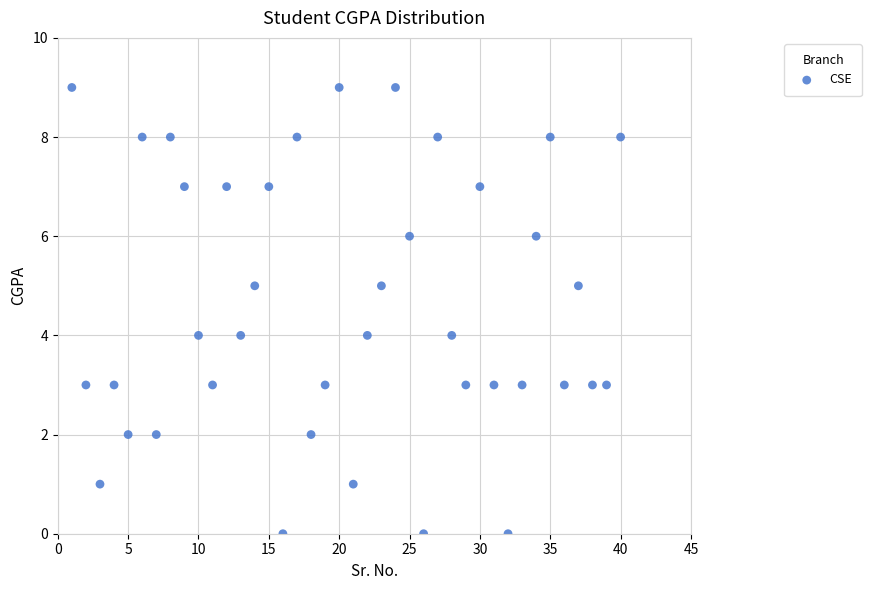

What is the range of X values (max minus min)?

39